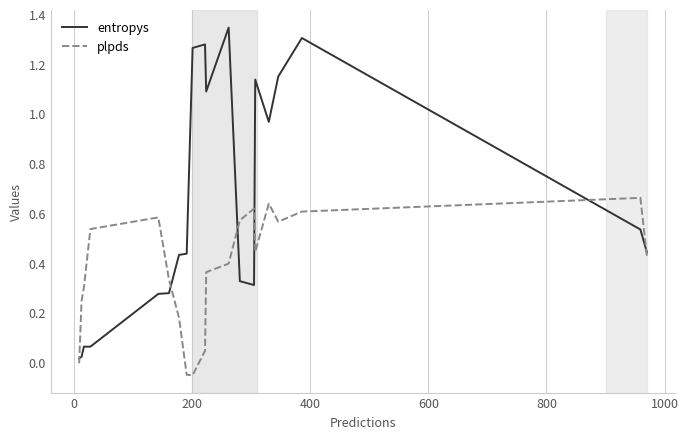

Rank the series by their maximum value, from highest to lowest.

entropys, plpds